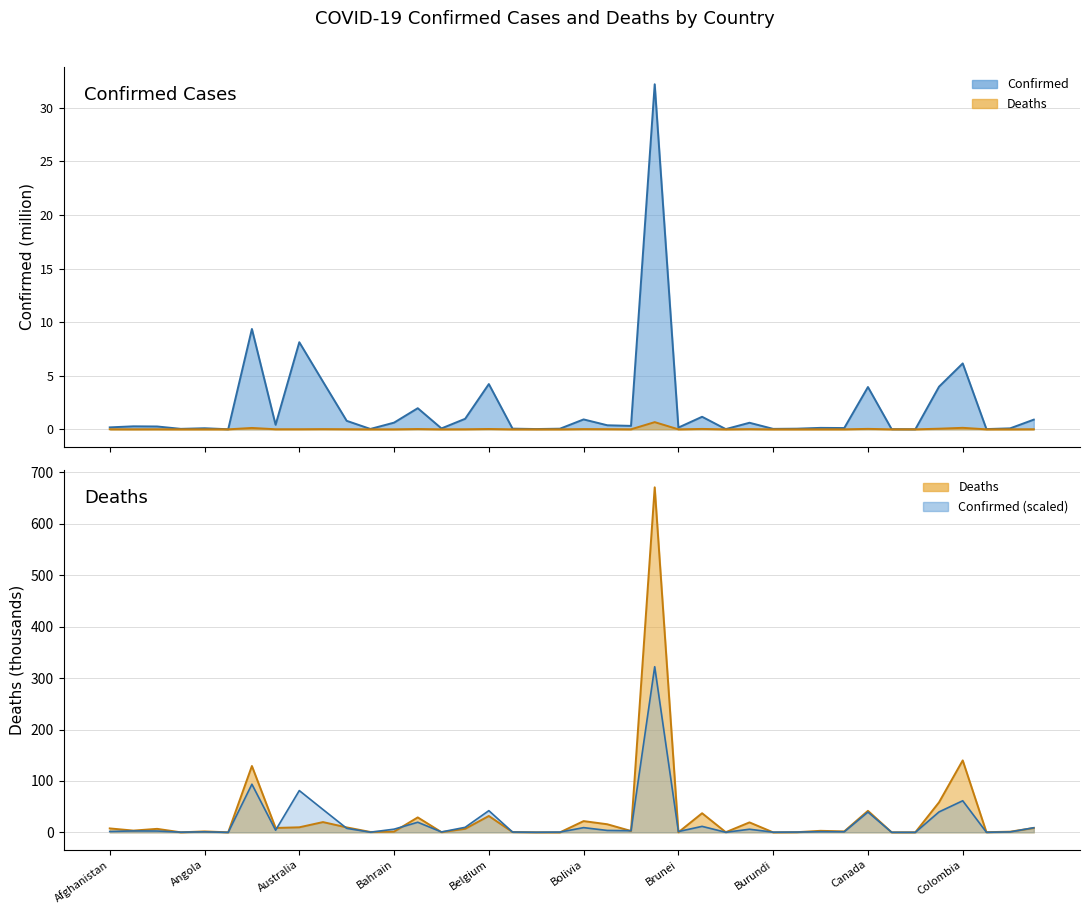

True or false: Confirmed (line) and Confirmed scaled (line) cross at least once.

False